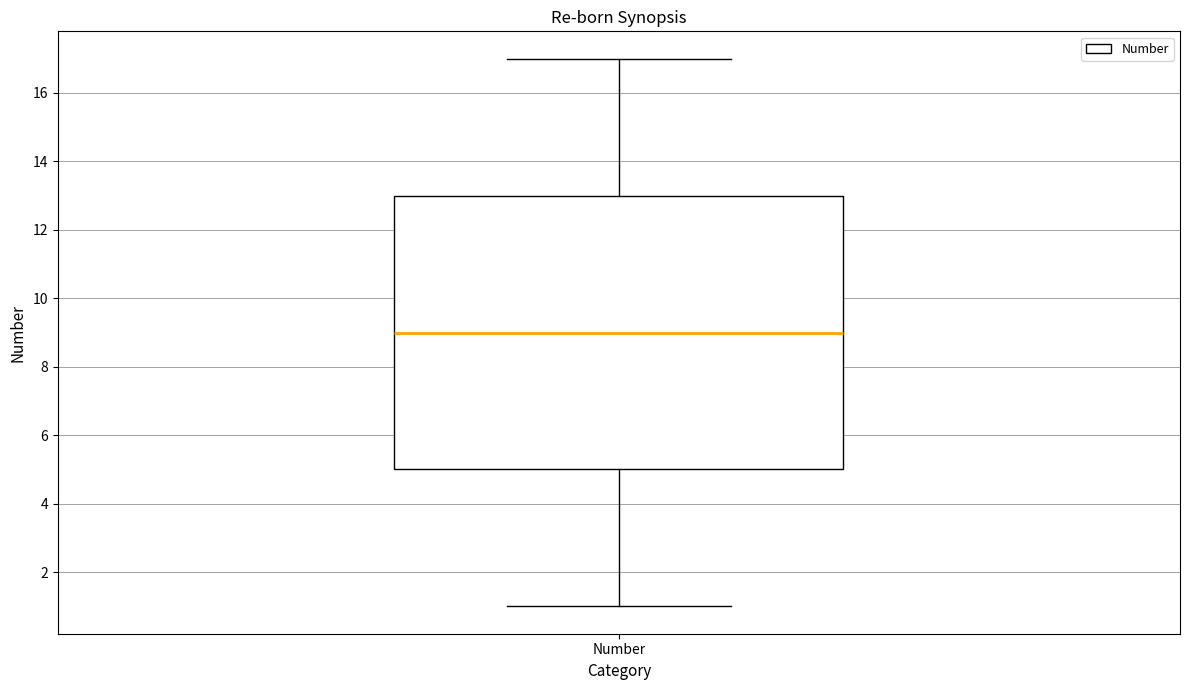

Read this box plot against the y-axis: the position of the median line, the range covered by the box, and the ends of both whiskers. The values are not printed on the chart, so give them approximately, as read against the axis.

median 9, box 5 to 13, whiskers 1 to 17